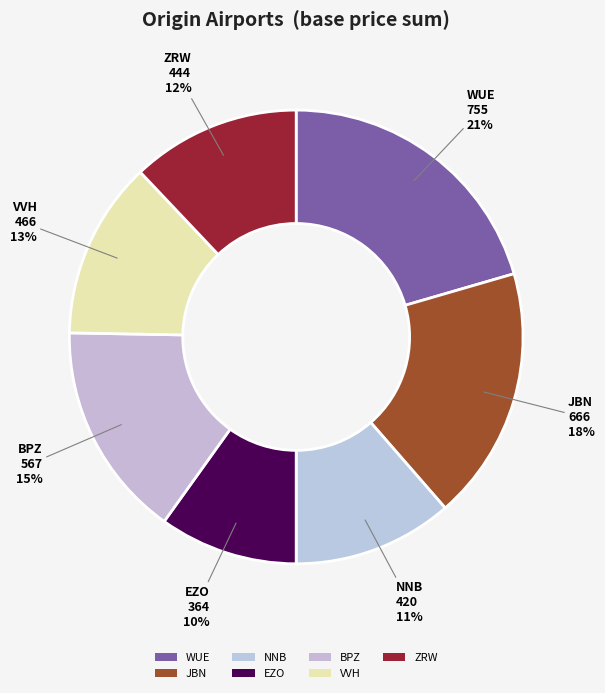

To the nearest percent, what is the difference between the JBN and NNB slice percentages?

7%